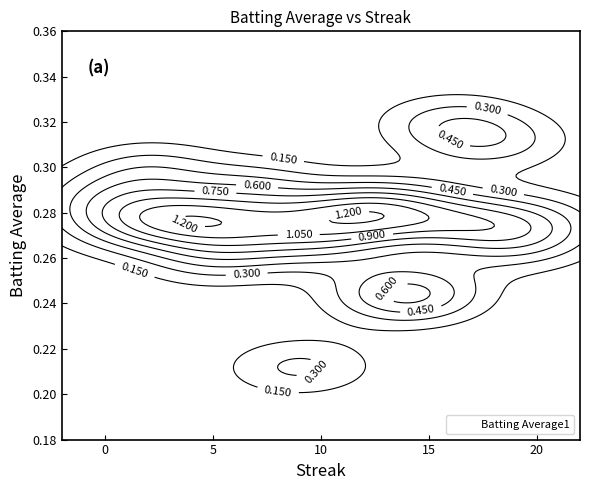

What is the difference between the maximum and minimum values?

0.1